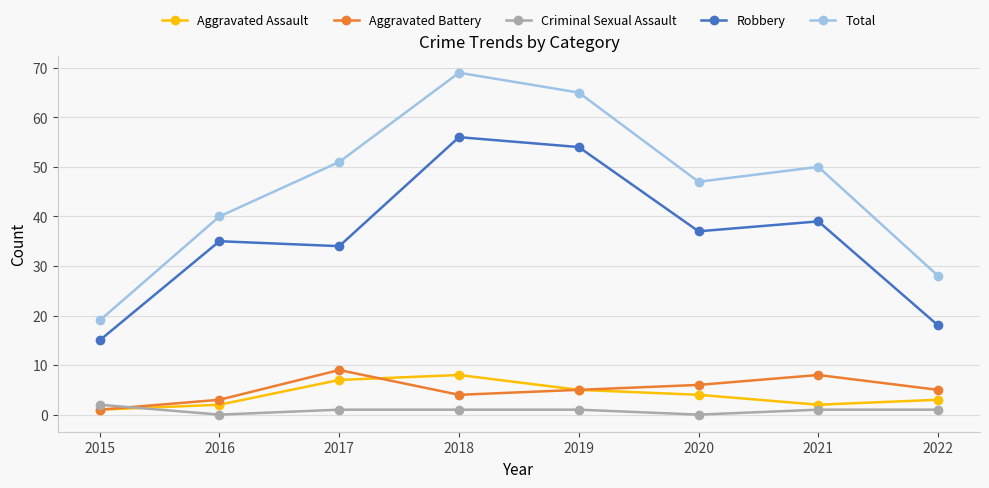

Which series has the largest total across all categories?

Total